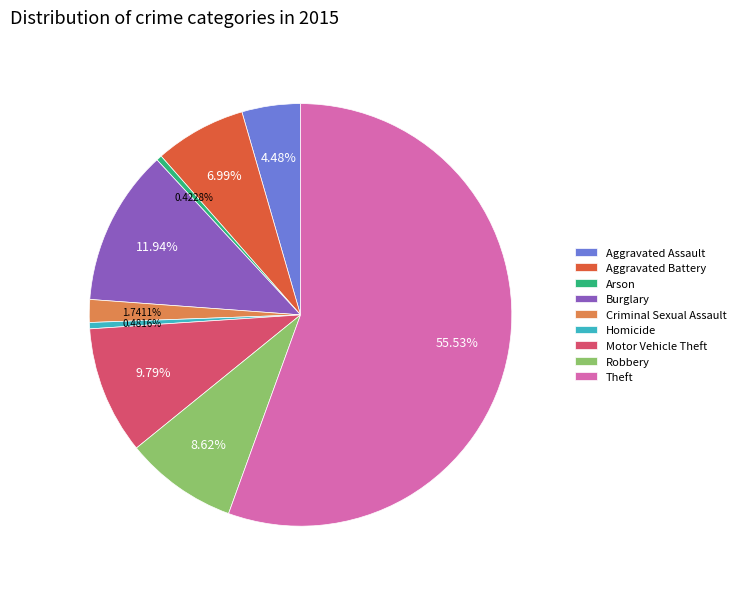

True or false: Theft accounts for 56% of the total.

True